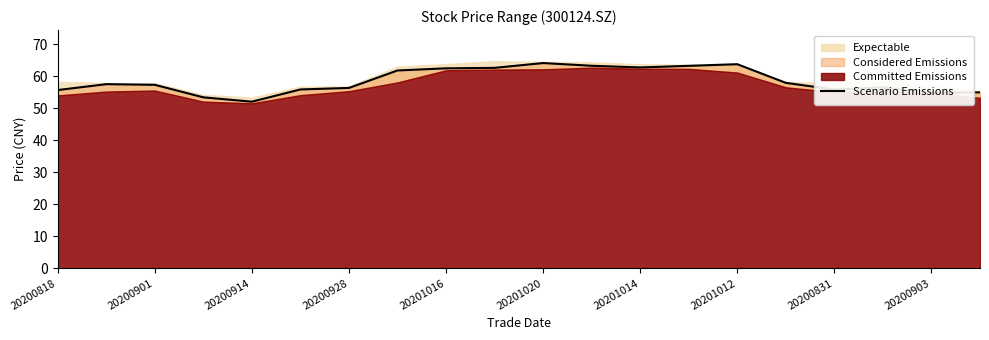

What is the maximum value shown in the chart?

64.1